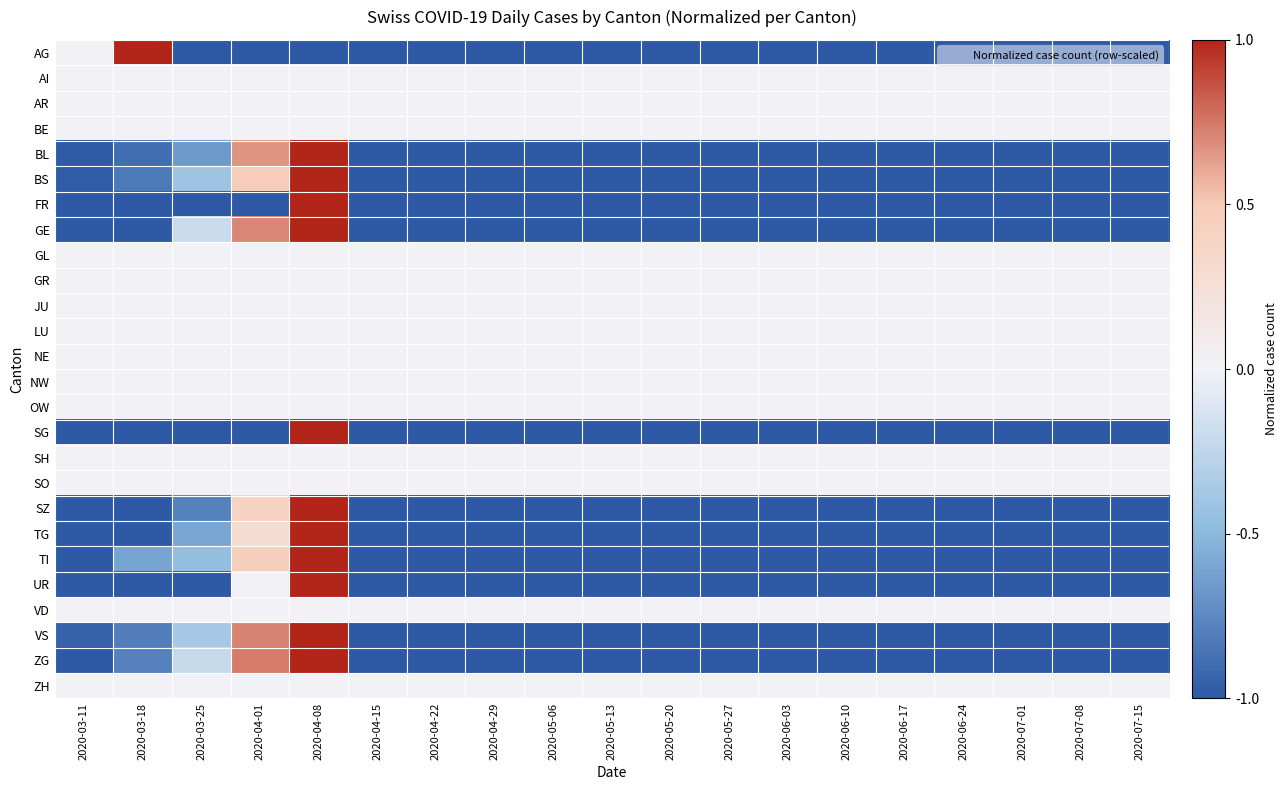

Reading left to right, extract all data points from this chart.

AG: 2020-03-11=0.0	2020-03-18=1.0	2020-03-25=-1.0	2020-04-01=-1.0	2020-04-08=-1.0	2020-04-15=-1.0	2020-04-22=-1.0	2020-04-29=-1.0	2020-05-06=-1.0	2020-05-13=-1.0	2020-05-20=-1.0	2020-05-27=-1.0	2020-06-03=-1.0	2020-06-10=-1.0	2020-06-17=-1.0	2020-06-24=-1.0	2020-07-01=-1.0	2020-07-08=-1.0	2020-07-15=-1.0
AI: 2020-03-11=0.0	2020-03-18=0.0	2020-03-25=0.0	2020-04-01=0.0	2020-04-08=0.0	2020-04-15=0.0	2020-04-22=0.0	2020-04-29=0.0	2020-05-06=0.0	2020-05-13=0.0	2020-05-20=0.0	2020-05-27=0.0	2020-06-03=0.0	2020-06-10=0.0	2020-06-17=0.0	2020-06-24=0.0	2020-07-01=0.0	2020-07-08=0.0	2020-07-15=0.0
AR: 2020-03-11=0.0	2020-03-18=0.0	2020-03-25=0.0	2020-04-01=0.0	2020-04-08=0.0	2020-04-15=0.0	2020-04-22=0.0	2020-04-29=0.0	2020-05-06=0.0	2020-05-13=0.0	2020-05-20=0.0	2020-05-27=0.0	2020-06-03=0.0	2020-06-10=0.0	2020-06-17=0.0	2020-06-24=0.0	2020-07-01=0.0	2020-07-08=0.0	2020-07-15=0.0
BE: 2020-03-11=0.0	2020-03-18=0.0	2020-03-25=0.0	2020-04-01=0.0	2020-04-08=0.0	2020-04-15=0.0	2020-04-22=0.0	2020-04-29=0.0	2020-05-06=0.0	2020-05-13=0.0	2020-05-20=0.0	2020-05-27=0.0	2020-06-03=0.0	2020-06-10=0.0	2020-06-17=0.0	2020-06-24=0.0	2020-07-01=0.0	2020-07-08=0.0	2020-07-15=0.0
BL: 2020-03-11=-1.0	2020-03-18=-0.9	2020-03-25=-0.7	2020-04-01=0.7	2020-04-08=1.0	2020-04-15=-1.0	2020-04-22=-1.0	2020-04-29=-1.0	2020-05-06=-1.0	2020-05-13=-1.0	2020-05-20=-1.0	2020-05-27=-1.0	2020-06-03=-1.0	2020-06-10=-1.0	2020-06-17=-1.0	2020-06-24=-1.0	2020-07-01=-1.0	2020-07-08=-1.0	2020-07-15=-1.0
BS: 2020-03-11=-1.0	2020-03-18=-0.8	2020-03-25=-0.4	2020-04-01=0.5	2020-04-08=1.0	2020-04-15=-1.0	2020-04-22=-1.0	2020-04-29=-1.0	2020-05-06=-1.0	2020-05-13=-1.0	2020-05-20=-1.0	2020-05-27=-1.0	2020-06-03=-1.0	2020-06-10=-1.0	2020-06-17=-1.0	2020-06-24=-1.0	2020-07-01=-1.0	2020-07-08=-1.0	2020-07-15=-1.0
FR: 2020-03-11=-1.0	2020-03-18=-1.0	2020-03-25=-1.0	2020-04-01=-1.0	2020-04-08=1.0	2020-04-15=-1.0	2020-04-22=-1.0	2020-04-29=-1.0	2020-05-06=-1.0	2020-05-13=-1.0	2020-05-20=-1.0	2020-05-27=-1.0	2020-06-03=-1.0	2020-06-10=-1.0	2020-06-17=-1.0	2020-06-24=-1.0	2020-07-01=-1.0	2020-07-08=-1.0	2020-07-15=-1.0
GE: 2020-03-11=-1.0	2020-03-18=-1.0	2020-03-25=-0.2	2020-04-01=0.7	2020-04-08=1.0	2020-04-15=-1.0	2020-04-22=-1.0	2020-04-29=-1.0	2020-05-06=-1.0	2020-05-13=-1.0	2020-05-20=-1.0	2020-05-27=-1.0	2020-06-03=-1.0	2020-06-10=-1.0	2020-06-17=-1.0	2020-06-24=-1.0	2020-07-01=-1.0	2020-07-08=-1.0	2020-07-15=-1.0
GL: 2020-03-11=0.0	2020-03-18=0.0	2020-03-25=0.0	2020-04-01=0.0	2020-04-08=0.0	2020-04-15=0.0	2020-04-22=0.0	2020-04-29=0.0	2020-05-06=0.0	2020-05-13=0.0	2020-05-20=0.0	2020-05-27=0.0	2020-06-03=0.0	2020-06-10=0.0	2020-06-17=0.0	2020-06-24=0.0	2020-07-01=0.0	2020-07-08=0.0	2020-07-15=0.0
GR: 2020-03-11=0.0	2020-03-18=0.0	2020-03-25=0.0	2020-04-01=0.0	2020-04-08=0.0	2020-04-15=0.0	2020-04-22=0.0	2020-04-29=0.0	2020-05-06=0.0	2020-05-13=0.0	2020-05-20=0.0	2020-05-27=0.0	2020-06-03=0.0	2020-06-10=0.0	2020-06-17=0.0	2020-06-24=0.0	2020-07-01=0.0	2020-07-08=0.0	2020-07-15=0.0
JU: 2020-03-11=0.0	2020-03-18=0.0	2020-03-25=0.0	2020-04-01=0.0	2020-04-08=0.0	2020-04-15=0.0	2020-04-22=0.0	2020-04-29=0.0	2020-05-06=0.0	2020-05-13=0.0	2020-05-20=0.0	2020-05-27=0.0	2020-06-03=0.0	2020-06-10=0.0	2020-06-17=0.0	2020-06-24=0.0	2020-07-01=0.0	2020-07-08=0.0	2020-07-15=0.0
LU: 2020-03-11=0.0	2020-03-18=0.0	2020-03-25=0.0	2020-04-01=0.0	2020-04-08=0.0	2020-04-15=0.0	2020-04-22=0.0	2020-04-29=0.0	2020-05-06=0.0	2020-05-13=0.0	2020-05-20=0.0	2020-05-27=0.0	2020-06-03=0.0	2020-06-10=0.0	2020-06-17=0.0	2020-06-24=0.0	2020-07-01=0.0	2020-07-08=0.0	2020-07-15=0.0
NE: 2020-03-11=0.0	2020-03-18=0.0	2020-03-25=0.0	2020-04-01=0.0	2020-04-08=0.0	2020-04-15=0.0	2020-04-22=0.0	2020-04-29=0.0	2020-05-06=0.0	2020-05-13=0.0	2020-05-20=0.0	2020-05-27=0.0	2020-06-03=0.0	2020-06-10=0.0	2020-06-17=0.0	2020-06-24=0.0	2020-07-01=0.0	2020-07-08=0.0	2020-07-15=0.0
NW: 2020-03-11=0.0	2020-03-18=0.0	2020-03-25=0.0	2020-04-01=0.0	2020-04-08=0.0	2020-04-15=0.0	2020-04-22=0.0	2020-04-29=0.0	2020-05-06=0.0	2020-05-13=0.0	2020-05-20=0.0	2020-05-27=0.0	2020-06-03=0.0	2020-06-10=0.0	2020-06-17=0.0	2020-06-24=0.0	2020-07-01=0.0	2020-07-08=0.0	2020-07-15=0.0
OW: 2020-03-11=0.0	2020-03-18=0.0	2020-03-25=0.0	2020-04-01=0.0	2020-04-08=0.0	2020-04-15=0.0	2020-04-22=0.0	2020-04-29=0.0	2020-05-06=0.0	2020-05-13=0.0	2020-05-20=0.0	2020-05-27=0.0	2020-06-03=0.0	2020-06-10=0.0	2020-06-17=0.0	2020-06-24=0.0	2020-07-01=0.0	2020-07-08=0.0	2020-07-15=0.0
SG: 2020-03-11=-1.0	2020-03-18=-1.0	2020-03-25=-1.0	2020-04-01=-1.0	2020-04-08=1.0	2020-04-15=-1.0	2020-04-22=-1.0	2020-04-29=-1.0	2020-05-06=-1.0	2020-05-13=-1.0	2020-05-20=-1.0	2020-05-27=-1.0	2020-06-03=-1.0	2020-06-10=-1.0	2020-06-17=-1.0	2020-06-24=-1.0	2020-07-01=-1.0	2020-07-08=-1.0	2020-07-15=-1.0
SH: 2020-03-11=0.0	2020-03-18=0.0	2020-03-25=0.0	2020-04-01=0.0	2020-04-08=0.0	2020-04-15=0.0	2020-04-22=0.0	2020-04-29=0.0	2020-05-06=0.0	2020-05-13=0.0	2020-05-20=0.0	2020-05-27=0.0	2020-06-03=0.0	2020-06-10=0.0	2020-06-17=0.0	2020-06-24=0.0	2020-07-01=0.0	2020-07-08=0.0	2020-07-15=0.0
SO: 2020-03-11=0.0	2020-03-18=0.0	2020-03-25=0.0	2020-04-01=0.0	2020-04-08=0.0	2020-04-15=0.0	2020-04-22=0.0	2020-04-29=0.0	2020-05-06=0.0	2020-05-13=0.0	2020-05-20=0.0	2020-05-27=0.0	2020-06-03=0.0	2020-06-10=0.0	2020-06-17=0.0	2020-06-24=0.0	2020-07-01=0.0	2020-07-08=0.0	2020-07-15=0.0
SZ: 2020-03-11=-1.0	2020-03-18=-1.0	2020-03-25=-0.8	2020-04-01=0.4	2020-04-08=1.0	2020-04-15=-1.0	2020-04-22=-1.0	2020-04-29=-1.0	2020-05-06=-1.0	2020-05-13=-1.0	2020-05-20=-1.0	2020-05-27=-1.0	2020-06-03=-1.0	2020-06-10=-1.0	2020-06-17=-1.0	2020-06-24=-1.0	2020-07-01=-1.0	2020-07-08=-1.0	2020-07-15=-1.0
TG: 2020-03-11=-1.0	2020-03-18=-1.0	2020-03-25=-0.6	2020-04-01=0.3	2020-04-08=1.0	2020-04-15=-1.0	2020-04-22=-1.0	2020-04-29=-1.0	2020-05-06=-1.0	2020-05-13=-1.0	2020-05-20=-1.0	2020-05-27=-1.0	2020-06-03=-1.0	2020-06-10=-1.0	2020-06-17=-1.0	2020-06-24=-1.0	2020-07-01=-1.0	2020-07-08=-1.0	2020-07-15=-1.0
TI: 2020-03-11=-1.0	2020-03-18=-0.6	2020-03-25=-0.5	2020-04-01=0.5	2020-04-08=1.0	2020-04-15=-1.0	2020-04-22=-1.0	2020-04-29=-1.0	2020-05-06=-1.0	2020-05-13=-1.0	2020-05-20=-1.0	2020-05-27=-1.0	2020-06-03=-1.0	2020-06-10=-1.0	2020-06-17=-1.0	2020-06-24=-1.0	2020-07-01=-1.0	2020-07-08=-1.0	2020-07-15=-1.0
UR: 2020-03-11=-1.0	2020-03-18=-1.0	2020-03-25=-1.0	2020-04-01=0.0	2020-04-08=1.0	2020-04-15=-1.0	2020-04-22=-1.0	2020-04-29=-1.0	2020-05-06=-1.0	2020-05-13=-1.0	2020-05-20=-1.0	2020-05-27=-1.0	2020-06-03=-1.0	2020-06-10=-1.0	2020-06-17=-1.0	2020-06-24=-1.0	2020-07-01=-1.0	2020-07-08=-1.0	2020-07-15=-1.0
VD: 2020-03-11=0.0	2020-03-18=0.0	2020-03-25=0.0	2020-04-01=0.0	2020-04-08=0.0	2020-04-15=0.0	2020-04-22=0.0	2020-04-29=0.0	2020-05-06=0.0	2020-05-13=0.0	2020-05-20=0.0	2020-05-27=0.0	2020-06-03=0.0	2020-06-10=0.0	2020-06-17=0.0	2020-06-24=0.0	2020-07-01=0.0	2020-07-08=0.0	2020-07-15=0.0
VS: 2020-03-11=-0.9	2020-03-18=-0.8	2020-03-25=-0.4	2020-04-01=0.7	2020-04-08=1.0	2020-04-15=-1.0	2020-04-22=-1.0	2020-04-29=-1.0	2020-05-06=-1.0	2020-05-13=-1.0	2020-05-20=-1.0	2020-05-27=-1.0	2020-06-03=-1.0	2020-06-10=-1.0	2020-06-17=-1.0	2020-06-24=-1.0	2020-07-01=-1.0	2020-07-08=-1.0	2020-07-15=-1.0
ZG: 2020-03-11=-1.0	2020-03-18=-0.8	2020-03-25=-0.2	2020-04-01=0.7	2020-04-08=1.0	2020-04-15=-1.0	2020-04-22=-1.0	2020-04-29=-1.0	2020-05-06=-1.0	2020-05-13=-1.0	2020-05-20=-1.0	2020-05-27=-1.0	2020-06-03=-1.0	2020-06-10=-1.0	2020-06-17=-1.0	2020-06-24=-1.0	2020-07-01=-1.0	2020-07-08=-1.0	2020-07-15=-1.0
ZH: 2020-03-11=0.0	2020-03-18=0.0	2020-03-25=0.0	2020-04-01=0.0	2020-04-08=0.0	2020-04-15=0.0	2020-04-22=0.0	2020-04-29=0.0	2020-05-06=0.0	2020-05-13=0.0	2020-05-20=0.0	2020-05-27=0.0	2020-06-03=0.0	2020-06-10=0.0	2020-06-17=0.0	2020-06-24=0.0	2020-07-01=0.0	2020-07-08=0.0	2020-07-15=0.0